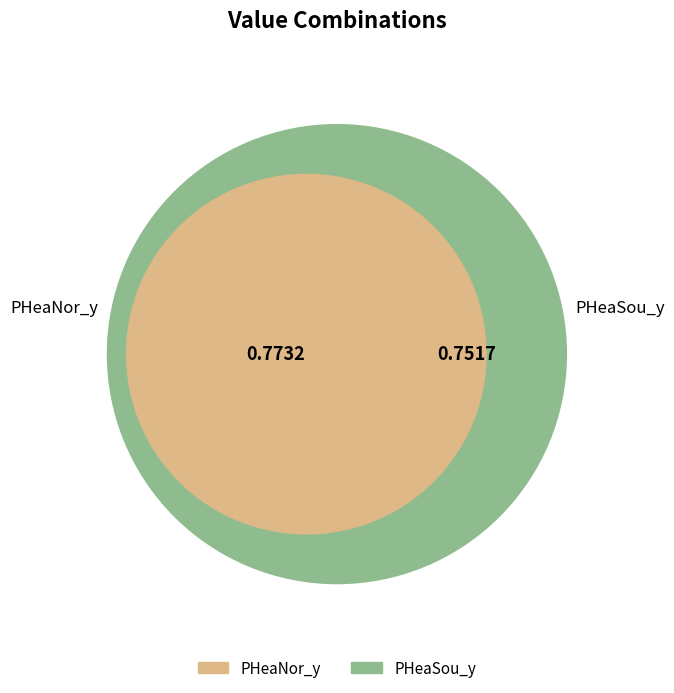

Is it true that PHeaNor_y is 51% of the pie?

True